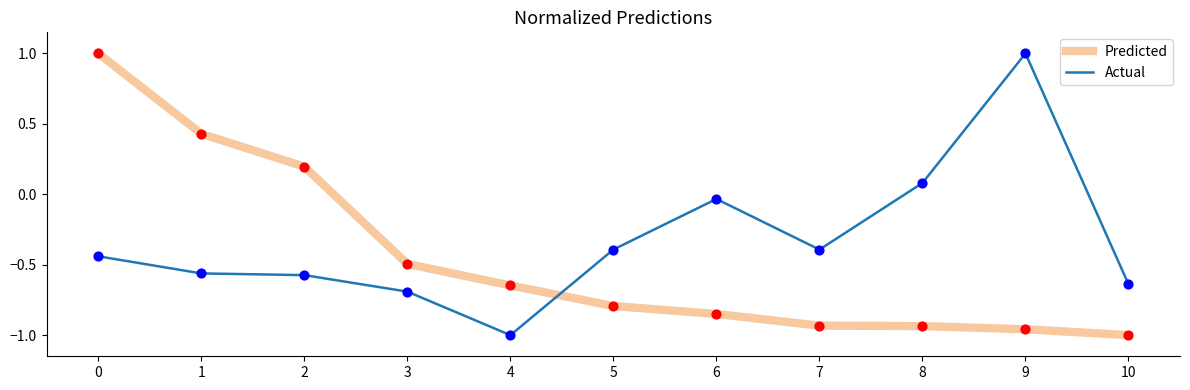

True or false: Predicted has a value of -1.3 at 5.

False